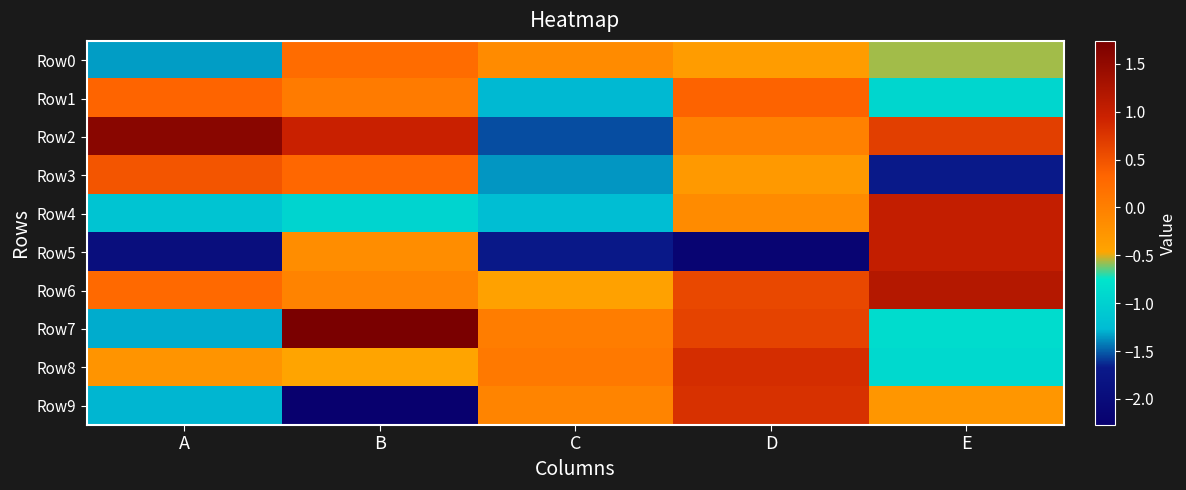

Reading left to right, transcribe all the data shown in this chart.

Row0: A=-1.3	B=0.2	C=-0.2	D=-0.4	E=-0.6
Row1: A=0.3	B=0.1	C=-1.3	D=0.4	E=-0.9
Row2: A=1.6	B=1.0	C=-1.5	D=-0.0	E=0.7
Row3: A=0.5	B=0.3	C=-1.4	D=-0.3	E=-1.7
Row4: A=-1.2	B=-1.0	C=-1.2	D=-0.1	E=1.0
Row5: A=-1.9	B=-0.2	C=-1.7	D=-2.2	E=1.0
Row6: A=0.3	B=-0.0	C=-0.4	D=0.6	E=1.2
Row7: A=-1.3	B=1.7	C=0.0	D=0.6	E=-0.9
Row8: A=-0.3	B=-0.5	C=0.1	D=0.8	E=-0.9
Row9: A=-1.3	B=-2.3	C=-0.1	D=0.8	E=-0.3